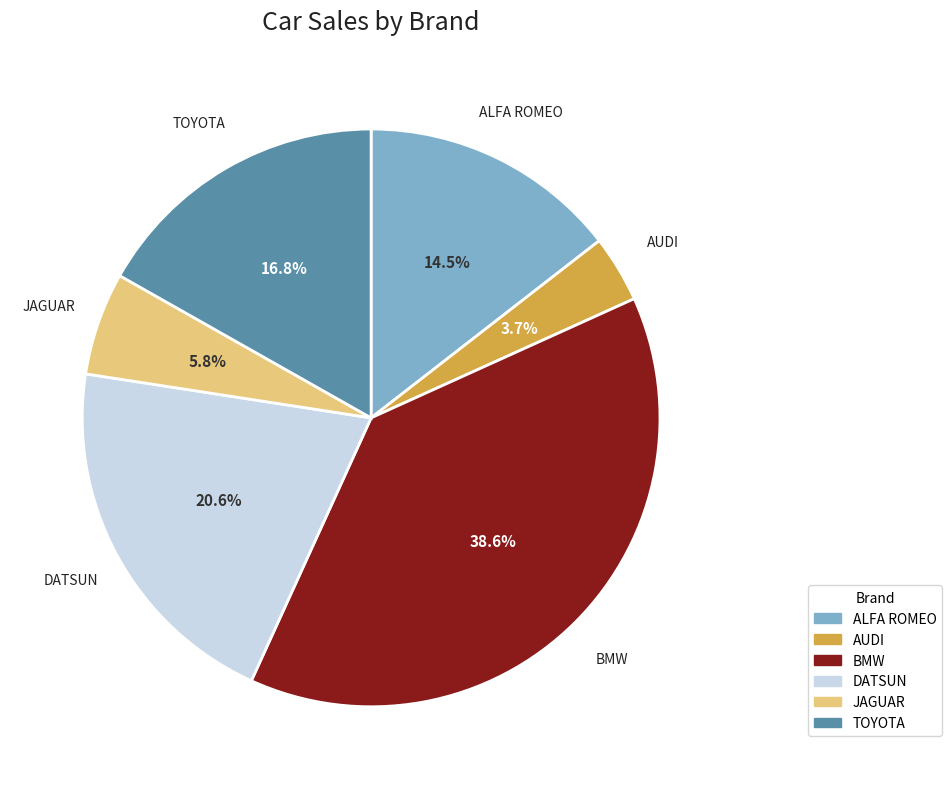

To the nearest percent, what is the average slice percentage?

17%